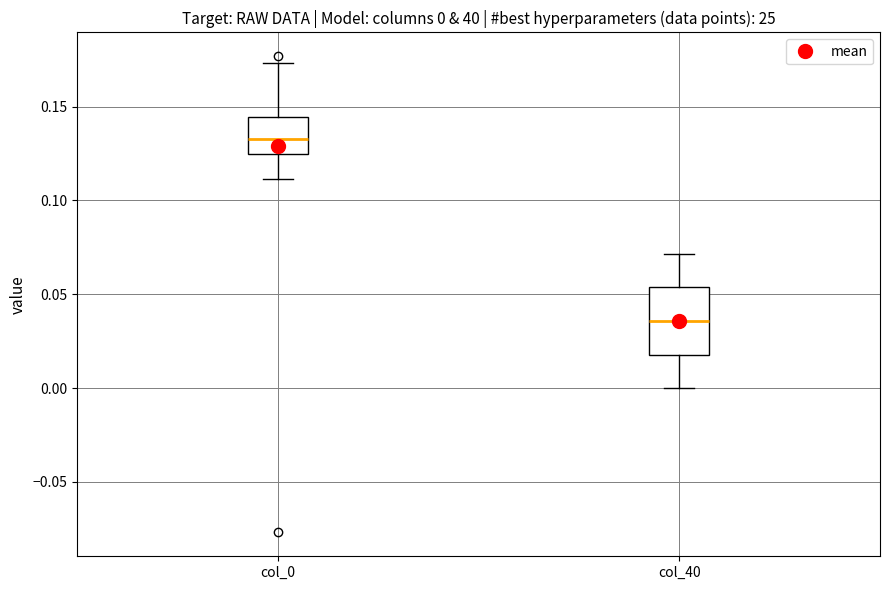

Comparing the boxes themselves (not the whiskers), which one is the tallest?

col_40